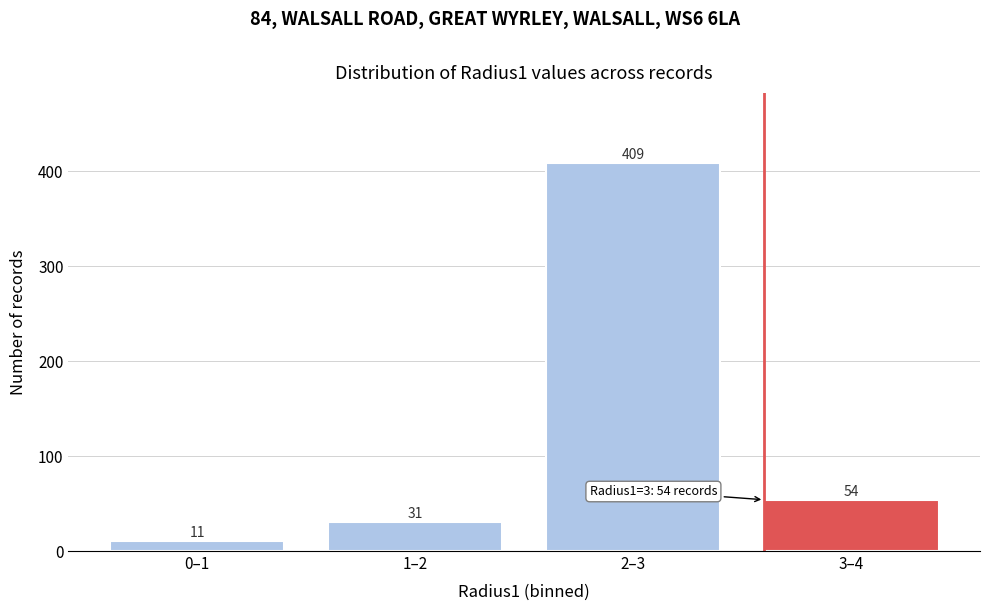

Reading left to right, extract all data points from this chart.

11	31	409	54